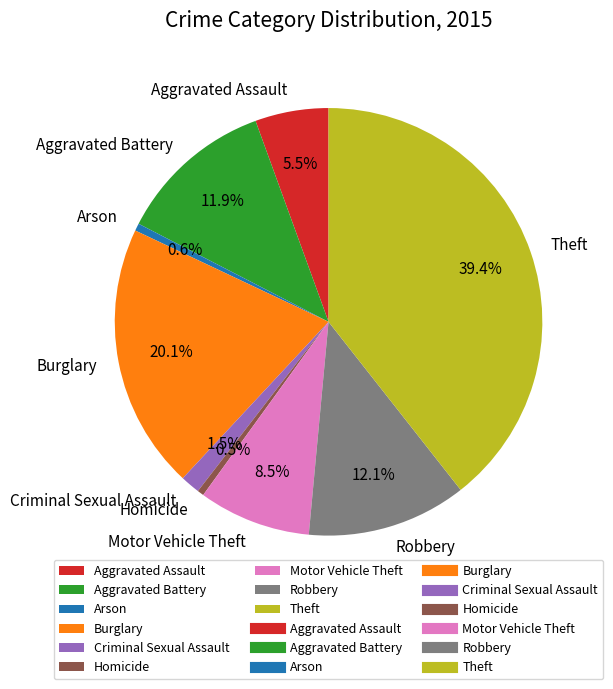

Count the number of slices in the pie.

9